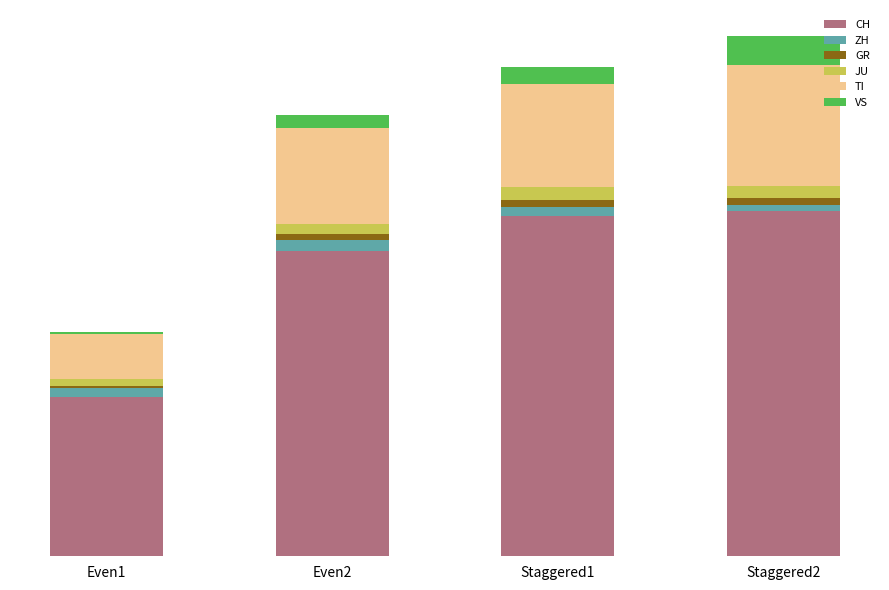

At which label does ZH first exceed 2?

Even1